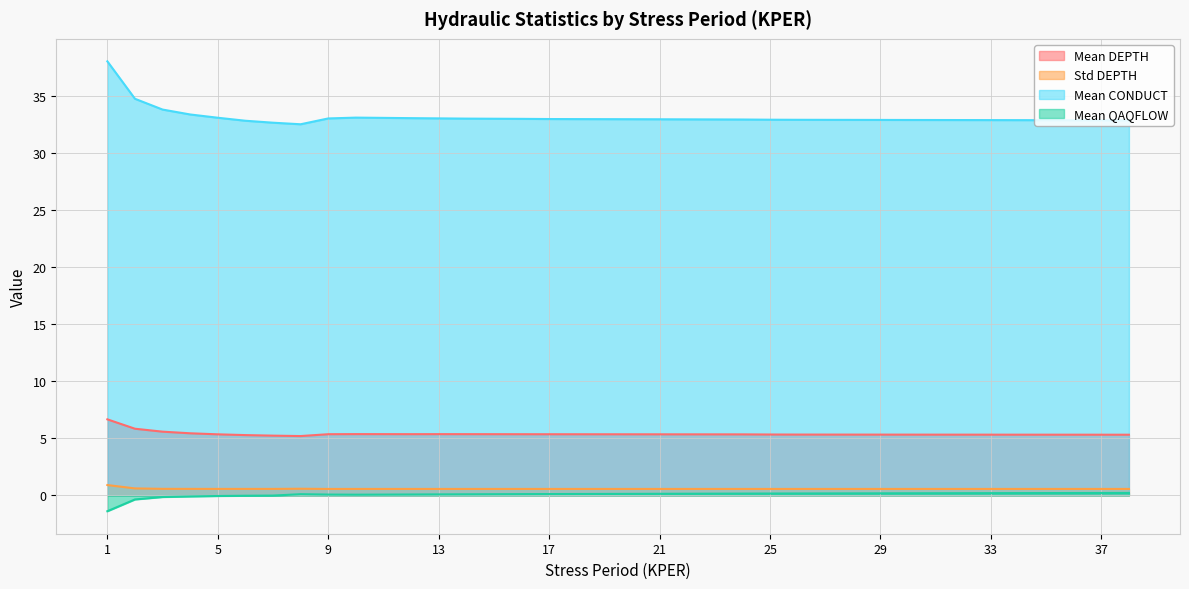

How many values in mean_QAQFLOW are below zero?

7